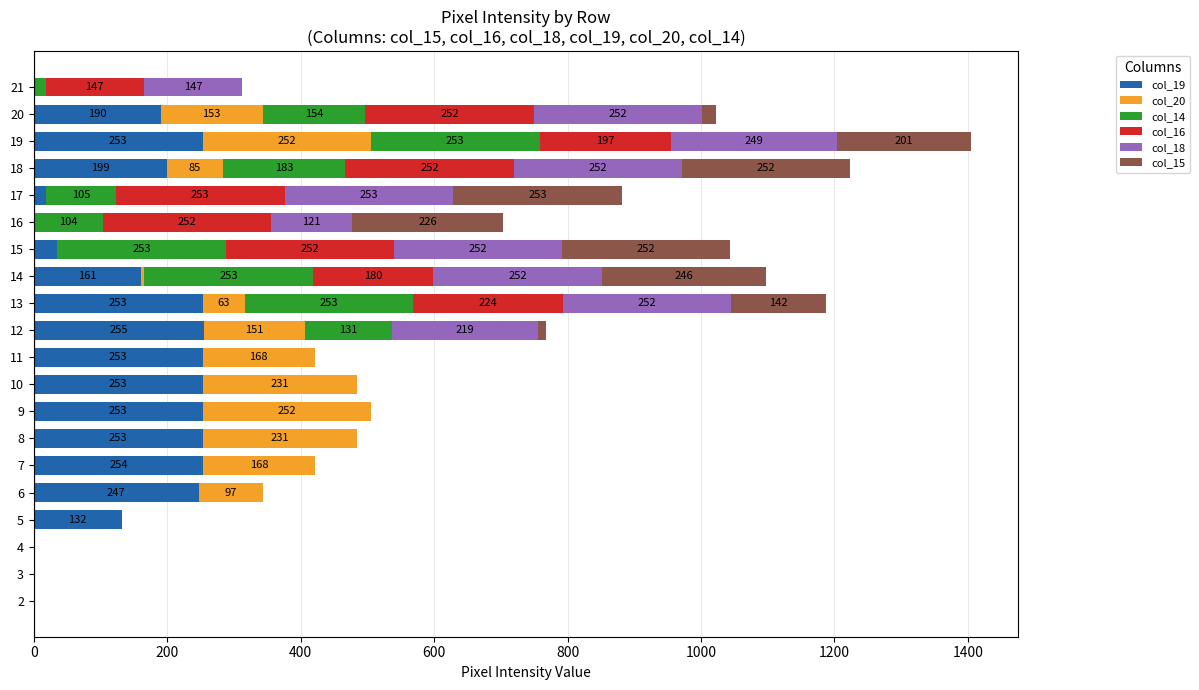

What are all the series names shown in the legend?

col_19, col_20, col_14, col_16, col_18, col_15